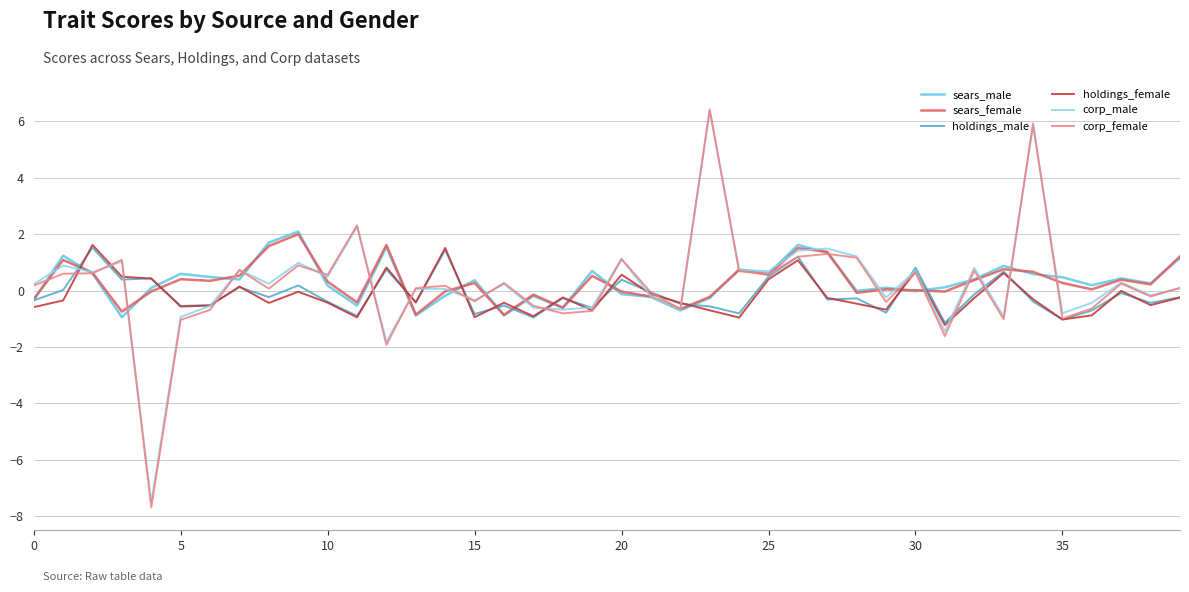

Which series has the largest range (max minus min)?

corp_female